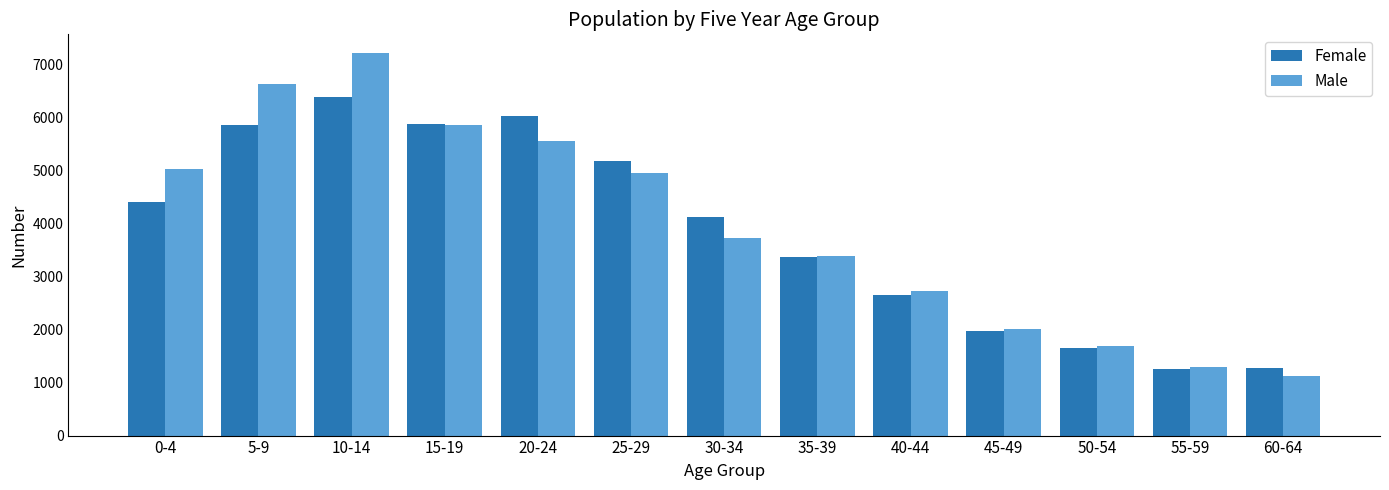

What is the smallest value displayed?

1116